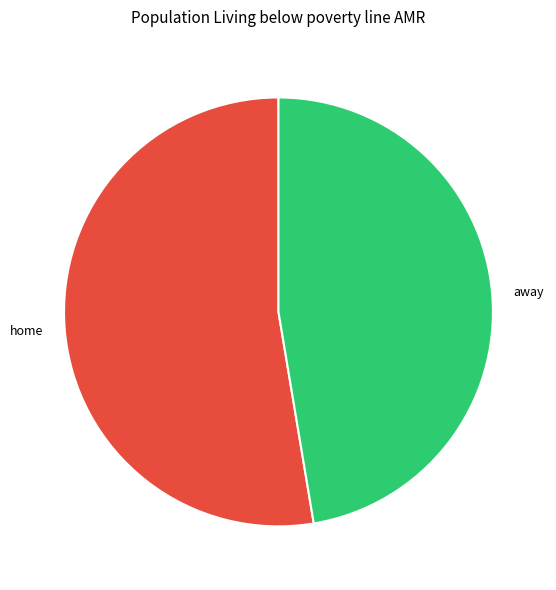

Approximately how many times larger is the value at home compared to away?

1.1